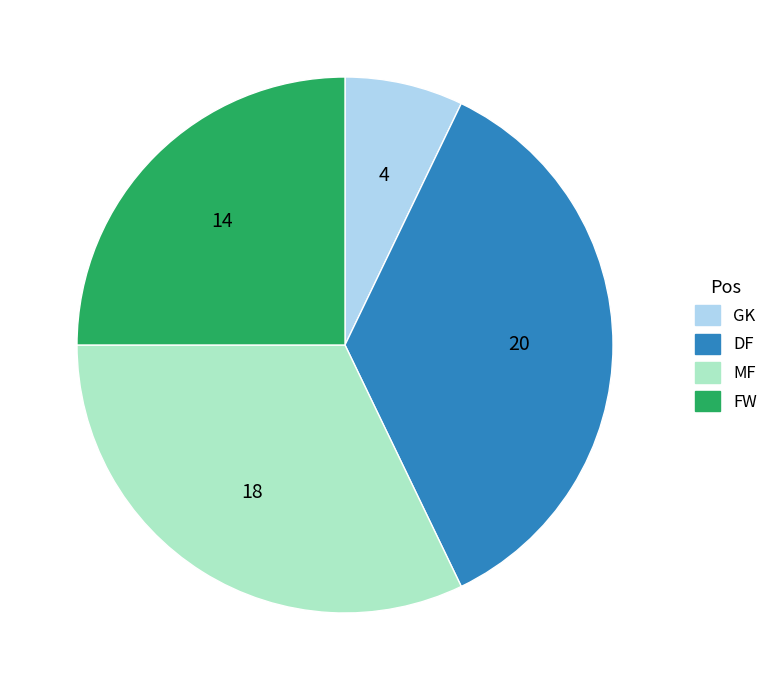

How many slices are in this pie chart?

4